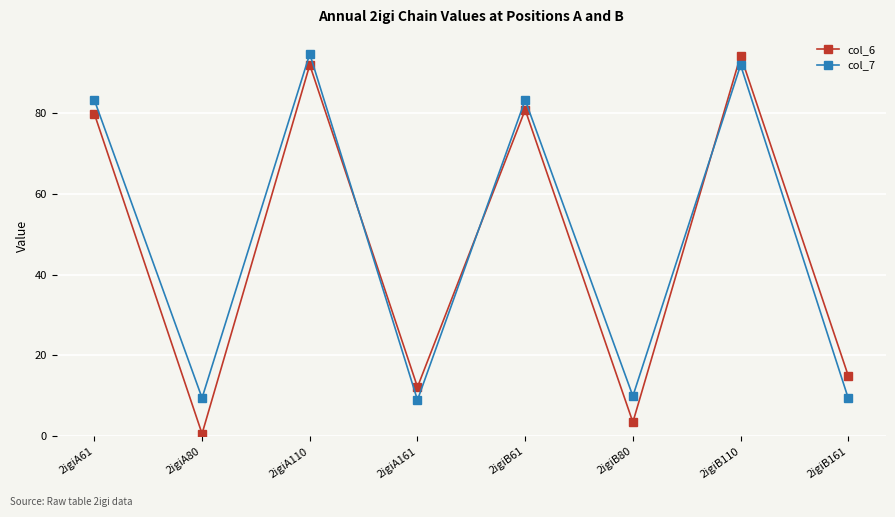

How many values in the col_6 series exceed 79?

4